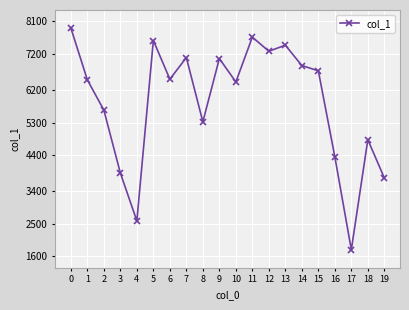

What is the difference between the second highest and minimum values?

5883